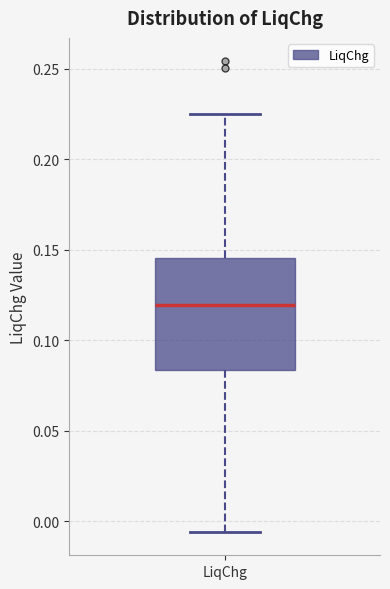

Where does the lower whisker of the box for LiqChg end on the y-axis? The values are not printed on the chart, so give them approximately, as read against the axis.

-0.005